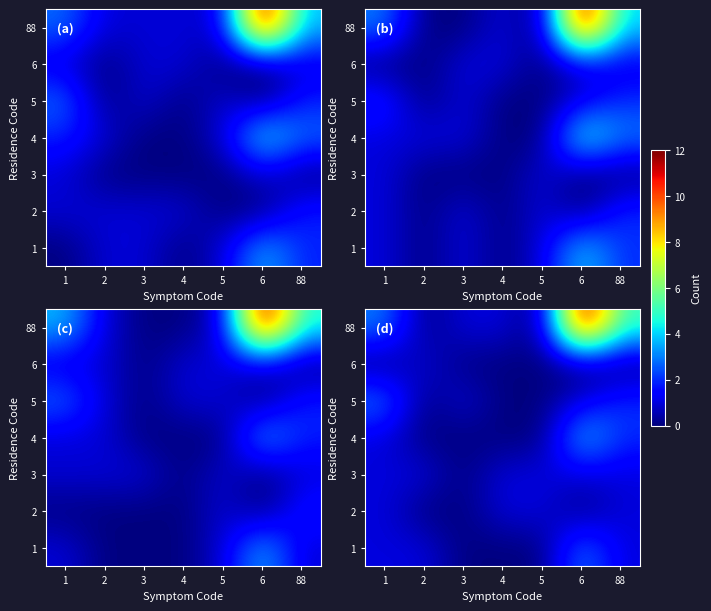

At which label does row_0 reach its minimum?

3